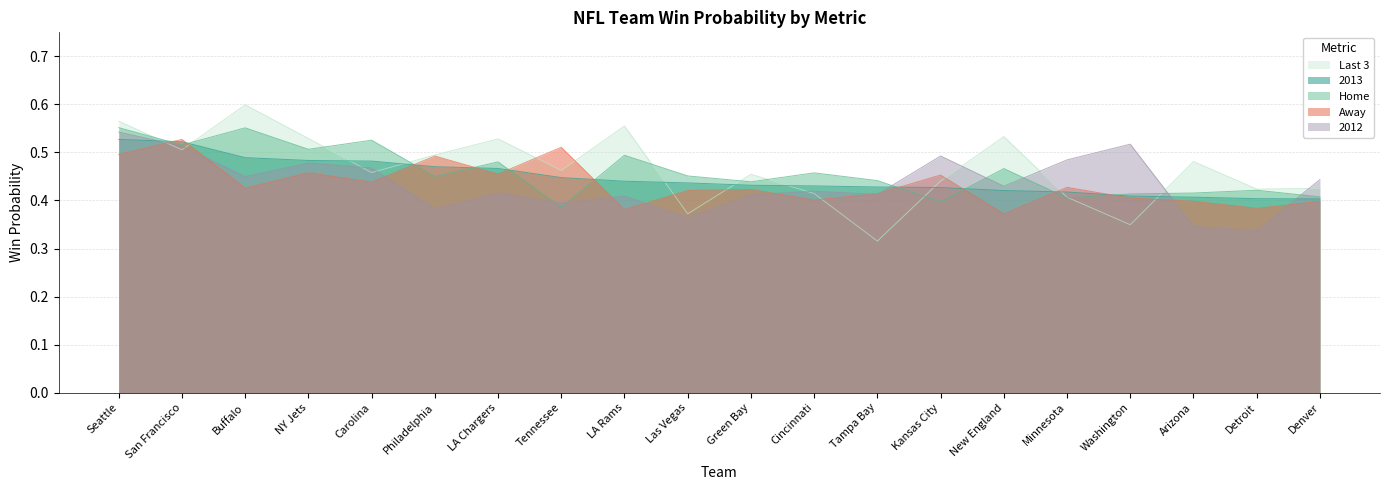

What is the lowest value of the 2012 series?

0.3